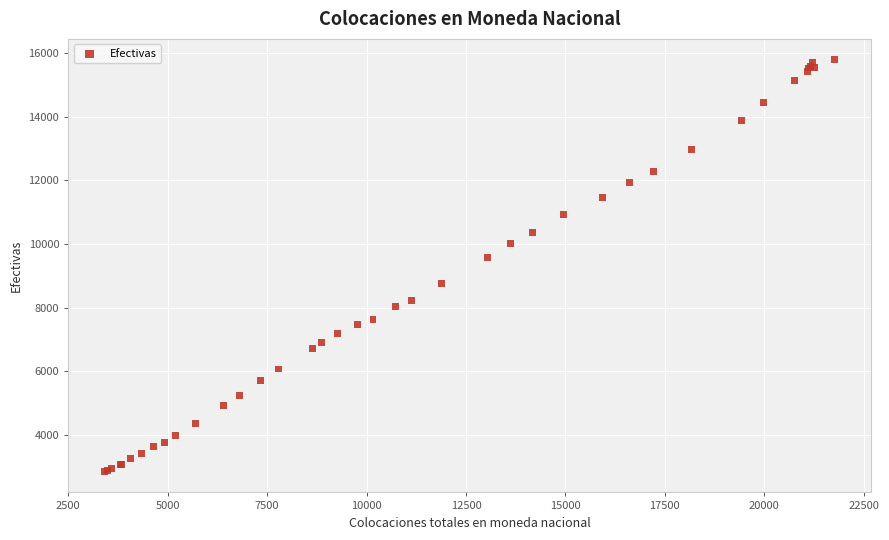

What Y value in the scatter plot is closest to 9317?

9574